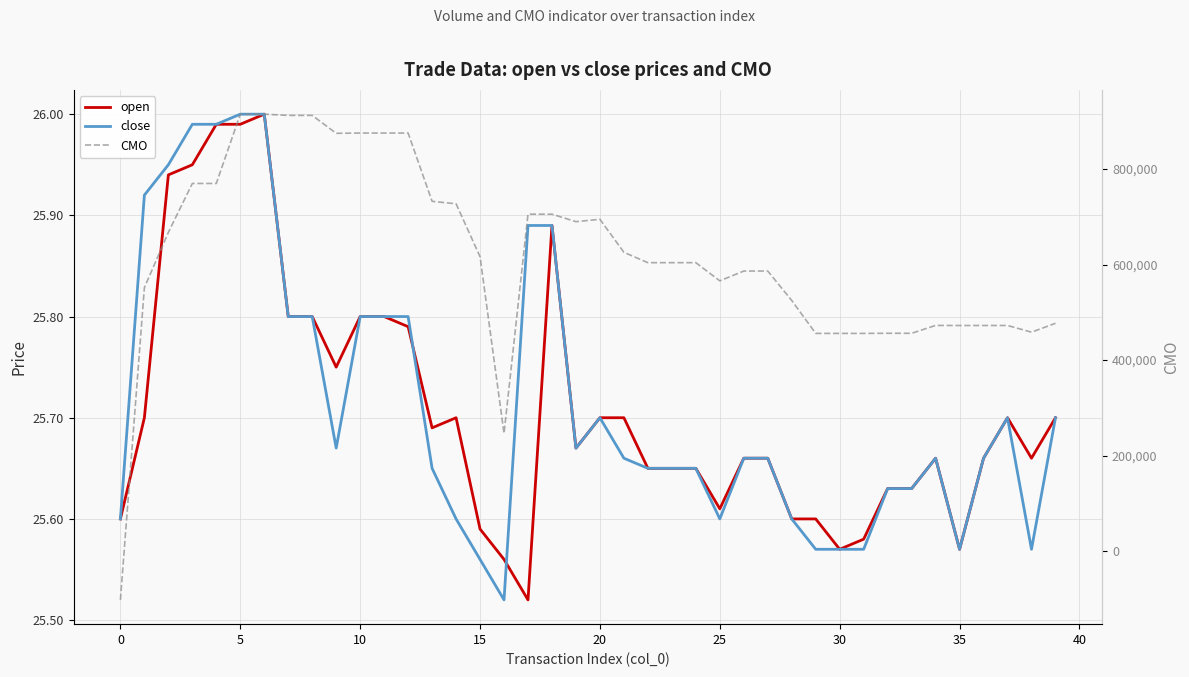

What is the highest value of the open series?

26.0